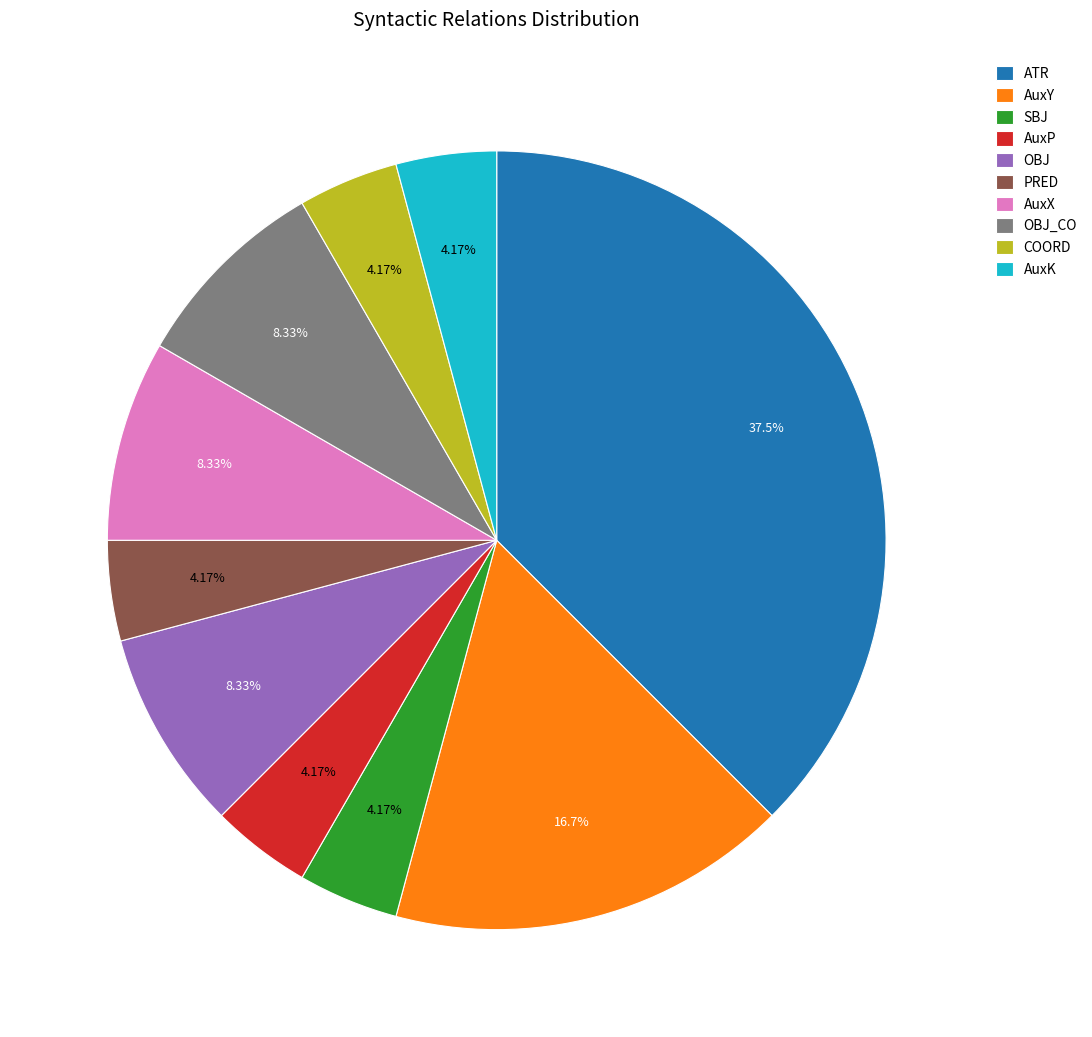

Does any single category account for the majority?

No